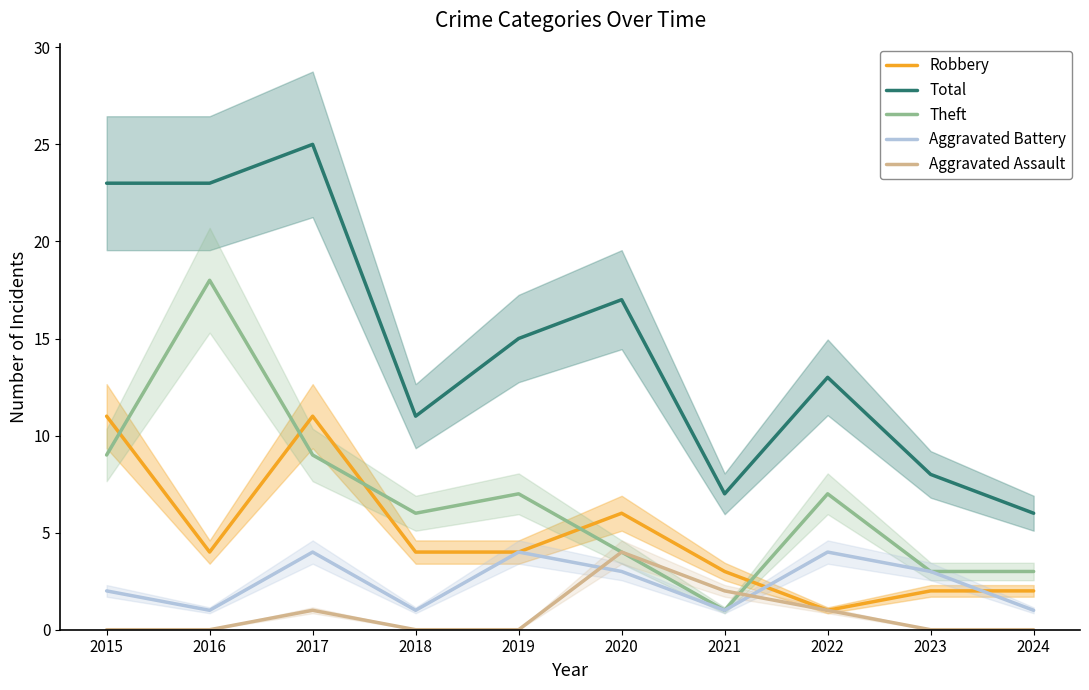

At which label does Theft reach its peak?

2016